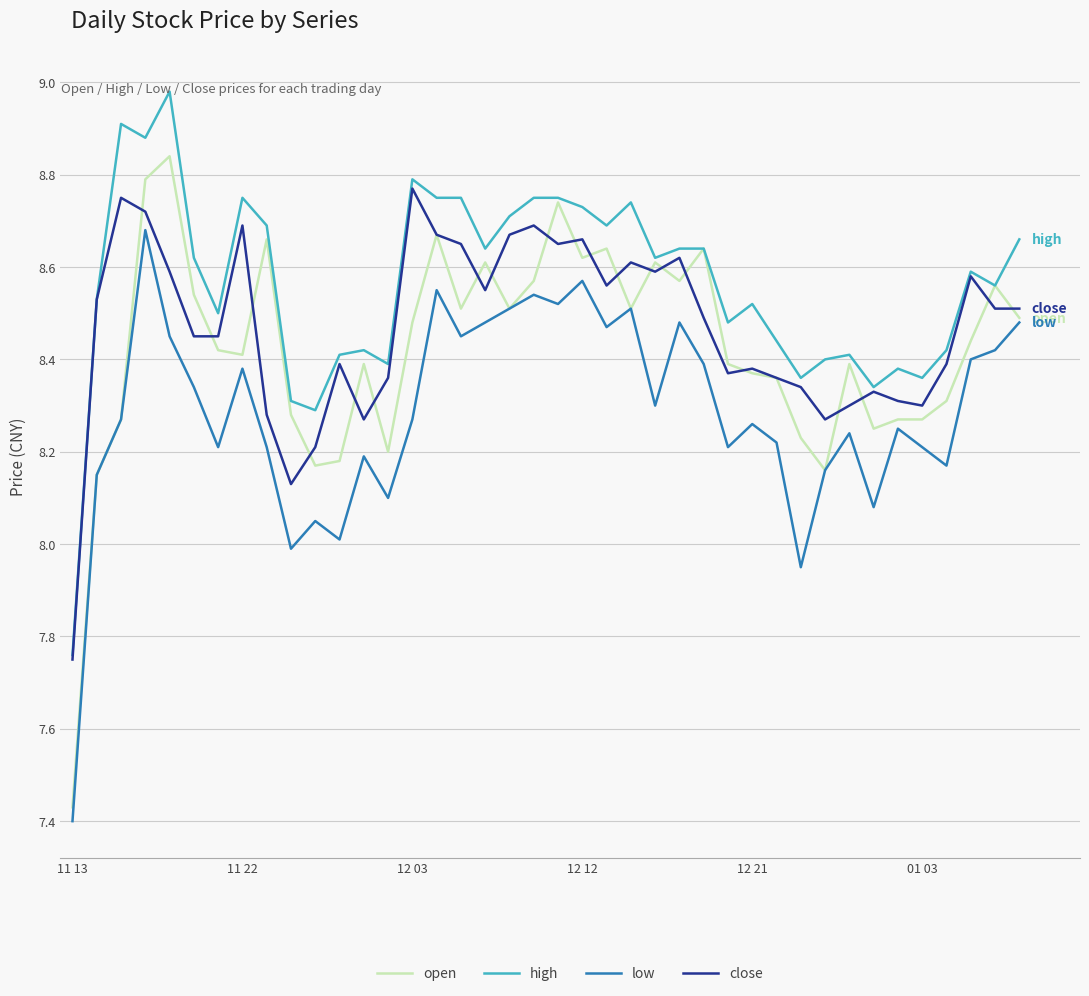

Which series has the largest total across all categories?

high